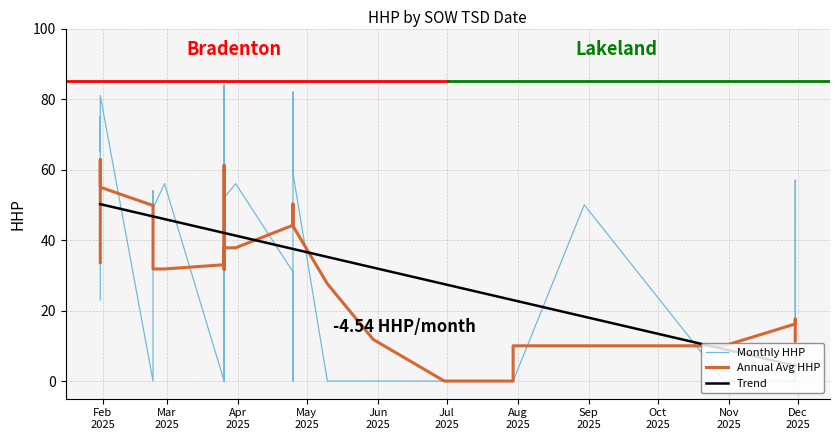

Is this an area chart (filled region under the line)?

No